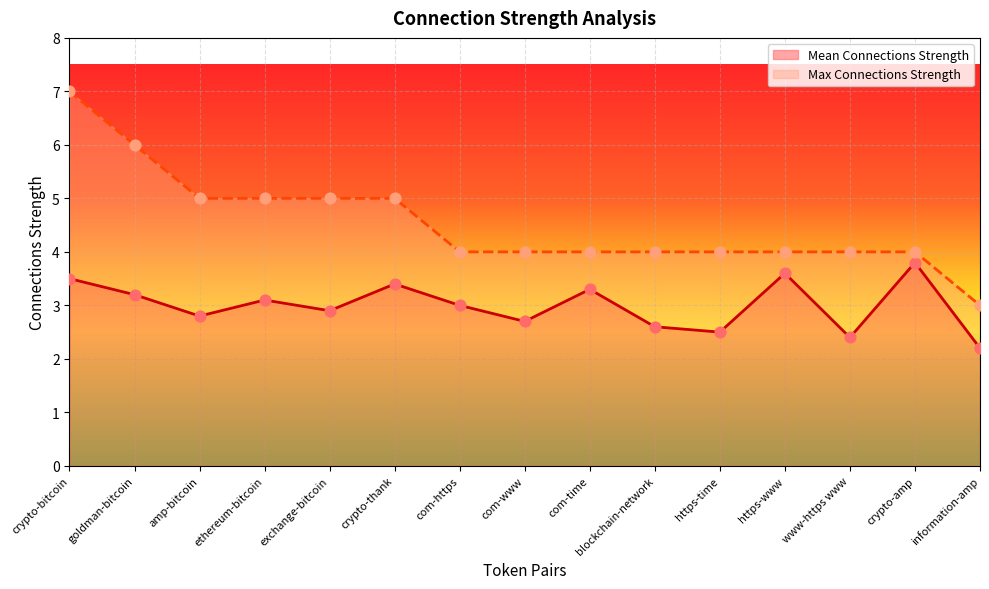

Which series contains the highest Y value?

Max Connections Strength